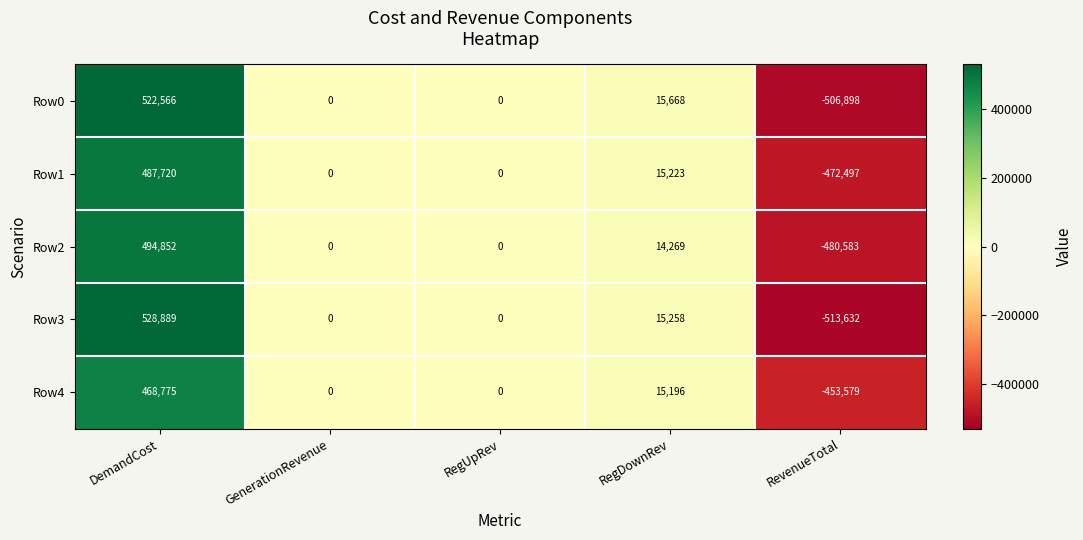

Rank the series by their maximum value, from highest to lowest.

Row3, Row0, Row2, Row1, Row4